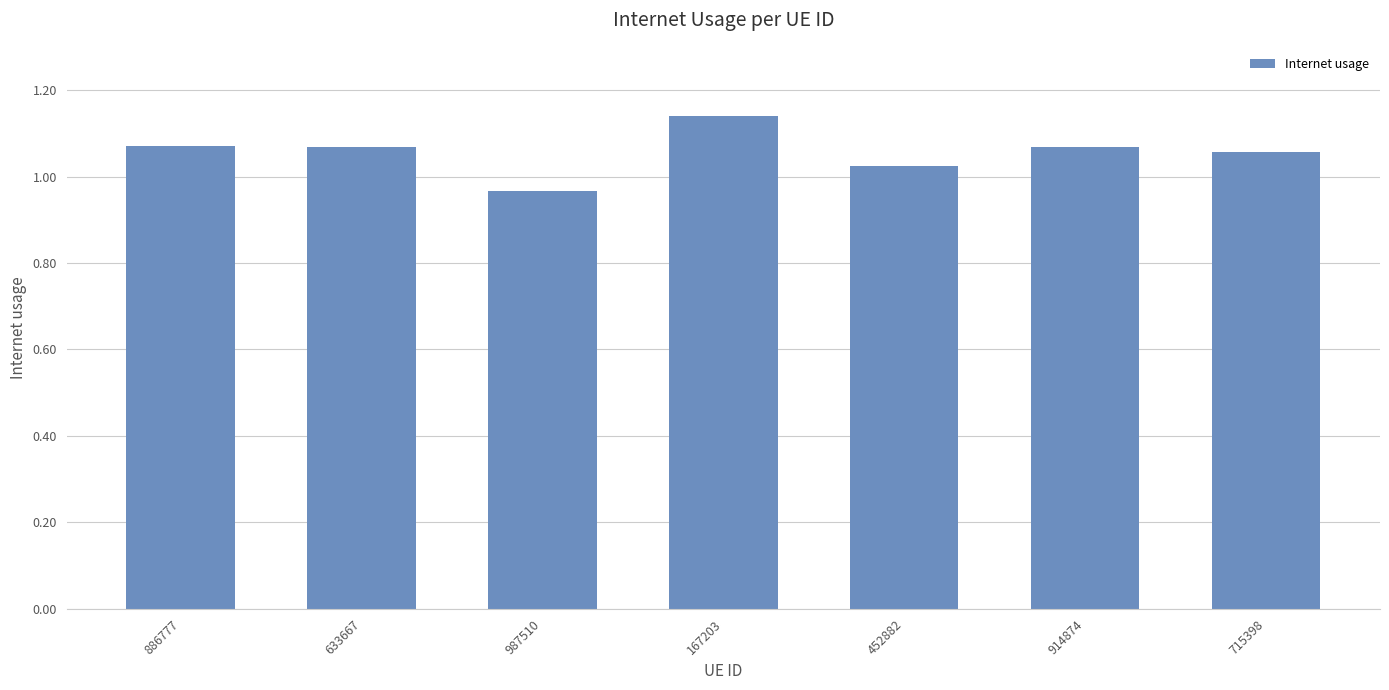

Are the bars grouped side by side (vs. stacked)?

No